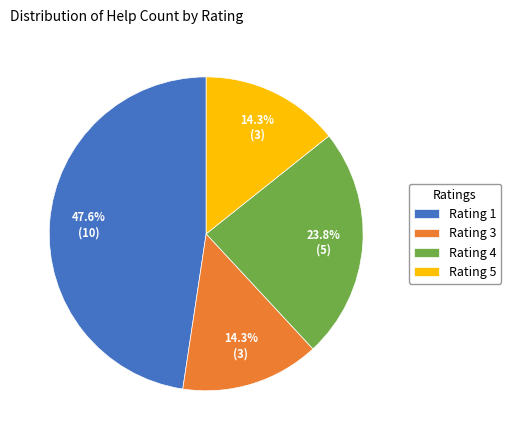

Do Rating 4 and Rating 1 together represent more than half of the pie?

Yes